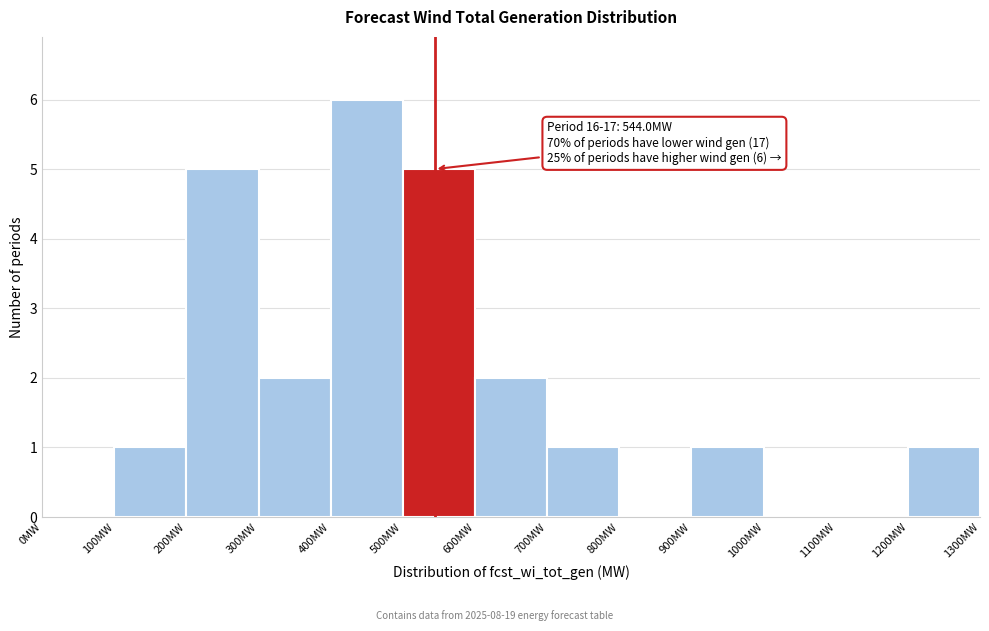

Over which range of the x-axis is the bar tallest?

400 to 500